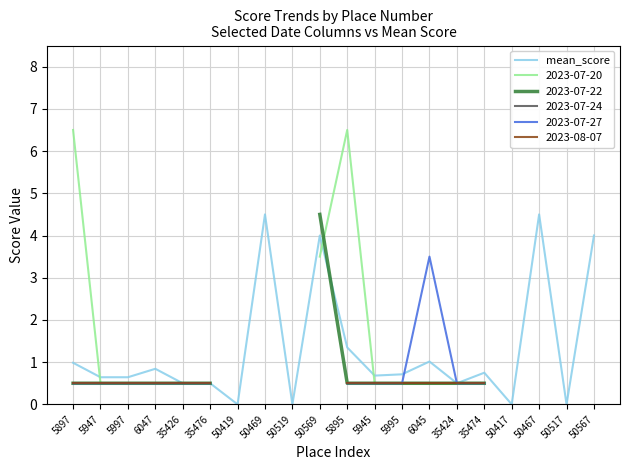

Is it true that mean_score equals -1.8 at 50419?

False